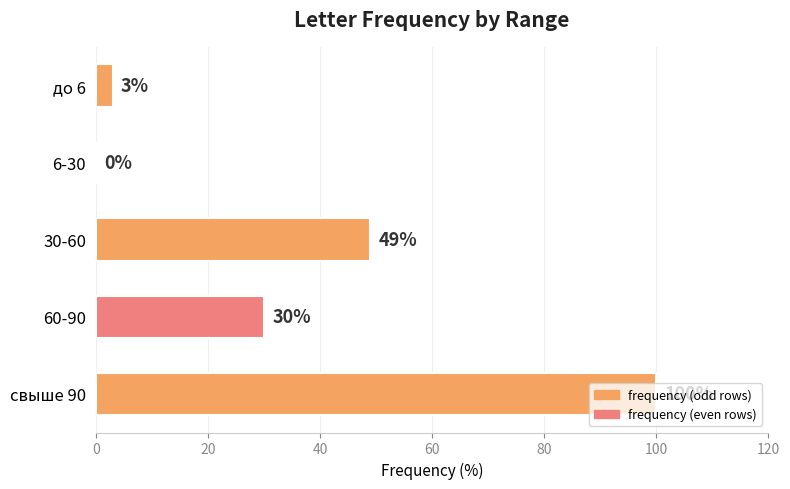

True or false: the data shows 20 at 60-90.

False